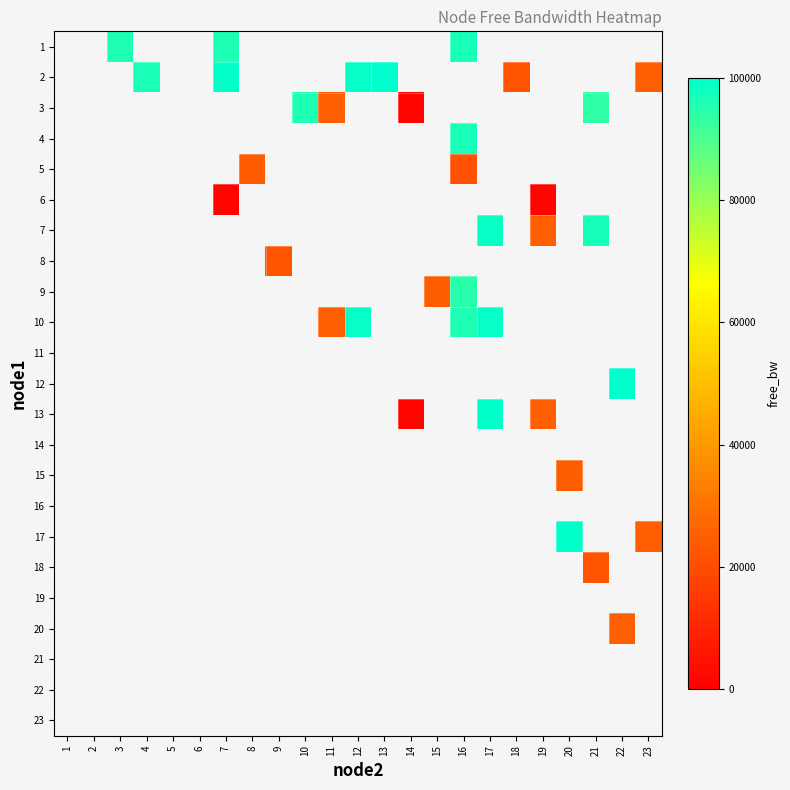

What is the maximum value shown in the chart?

99947.1